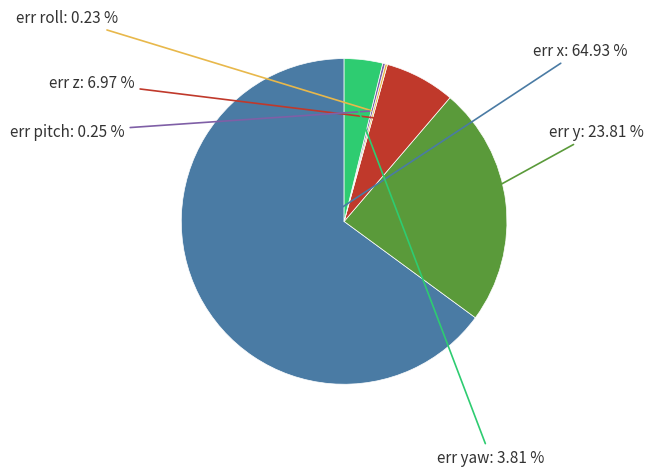

Is there a majority slice in this chart?

Yes